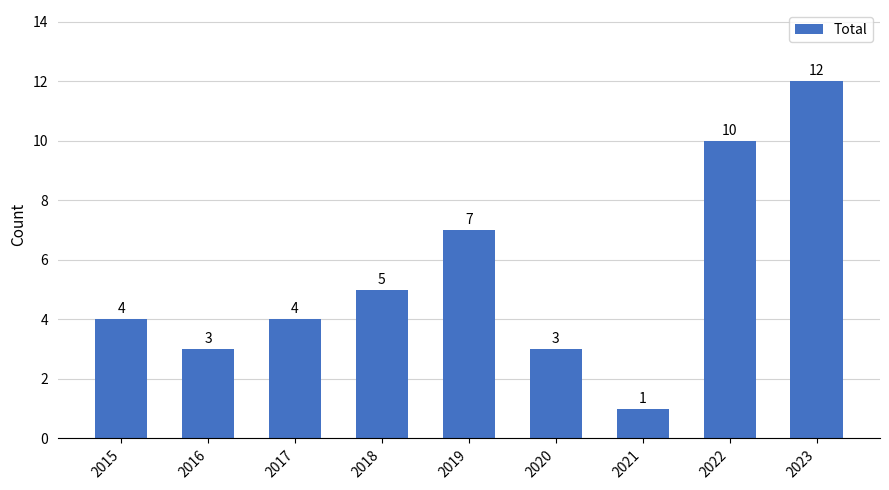

What is the value of the 2nd bar from the left?

3